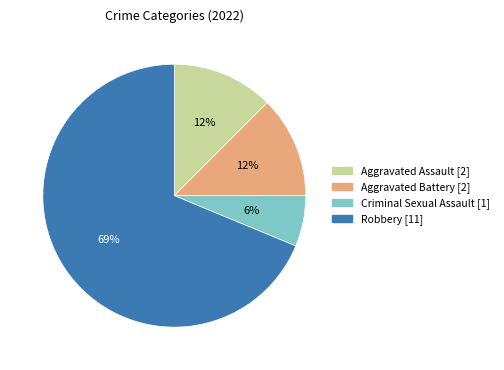

Between Aggravated Battery and Criminal Sexual Assault, which is larger?

Aggravated Battery